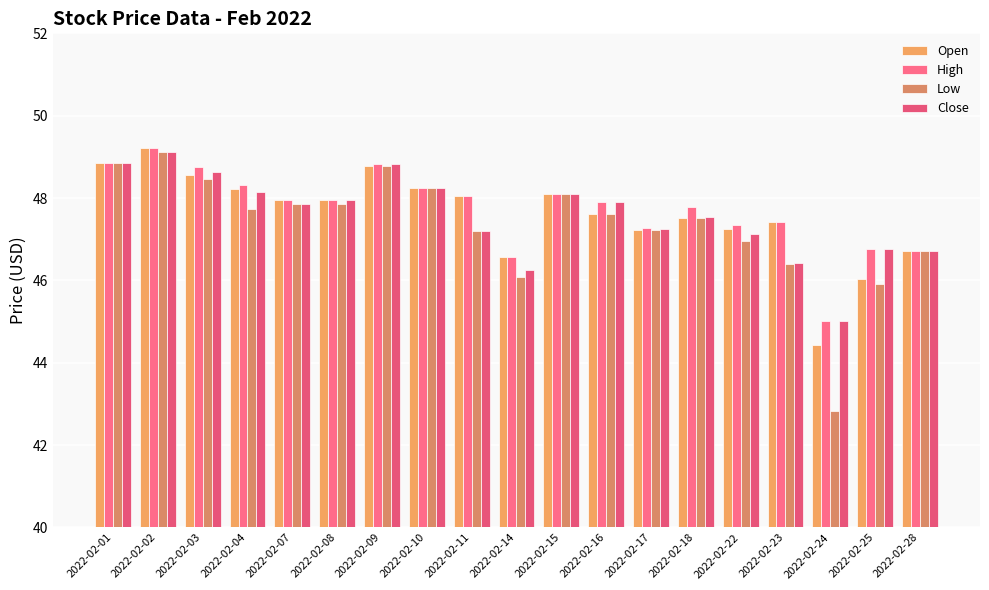

What is the difference between the Close values at 2022-02-01 and 2022-02-14?

2.6